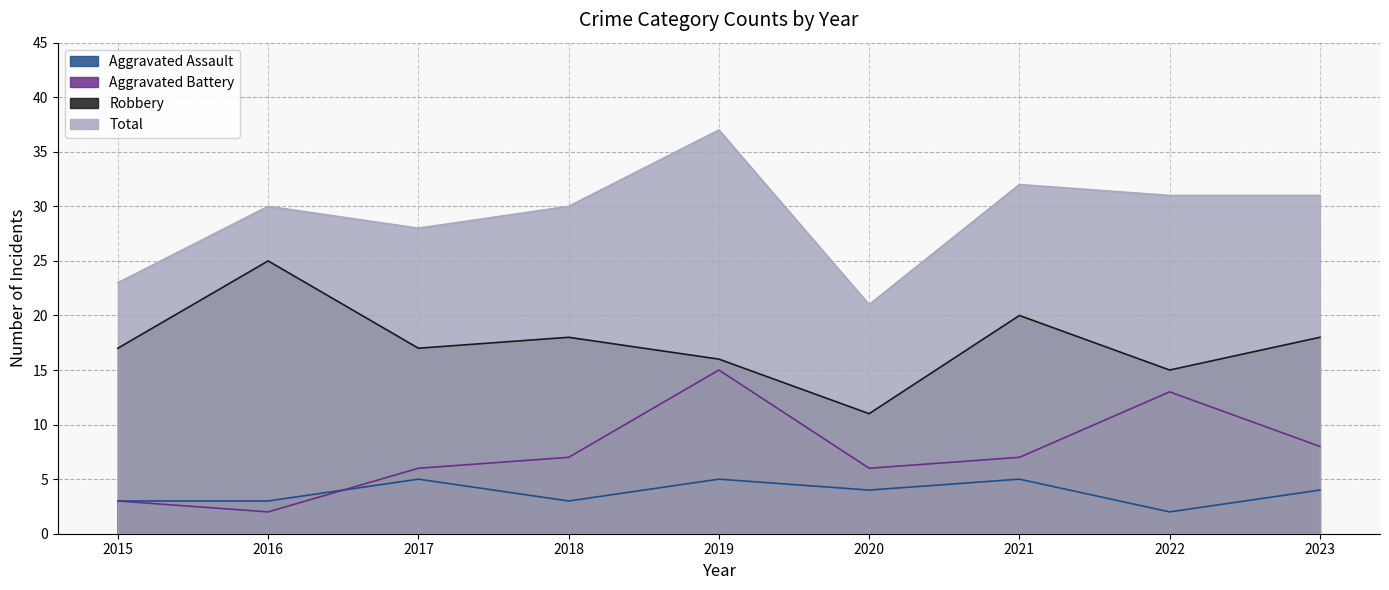

Count the number of categories in the chart.

9